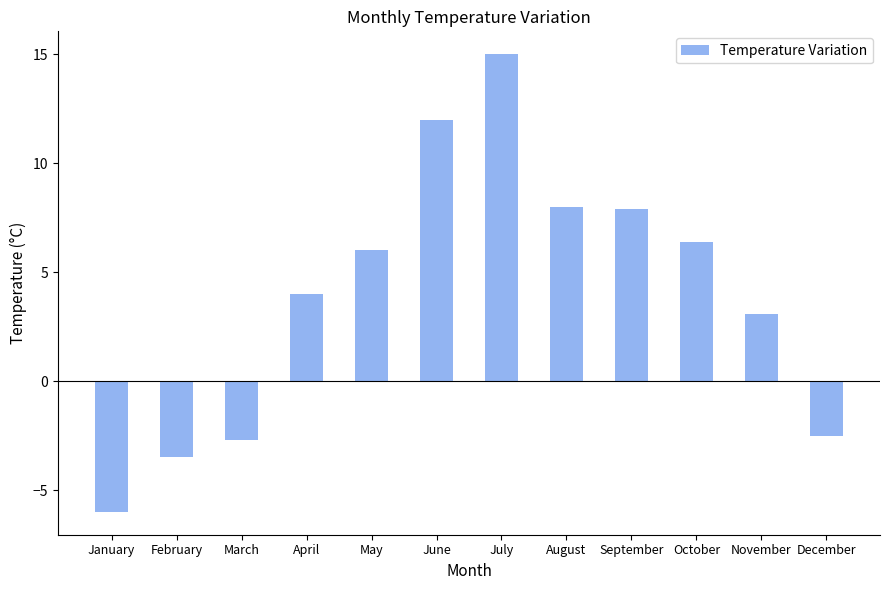

Reading left to right, extract all data points from this chart.

-6.0	-3.5	-2.7	4.0	6.0	12.0	15.0	8.0	7.9	6.4	3.1	-2.5